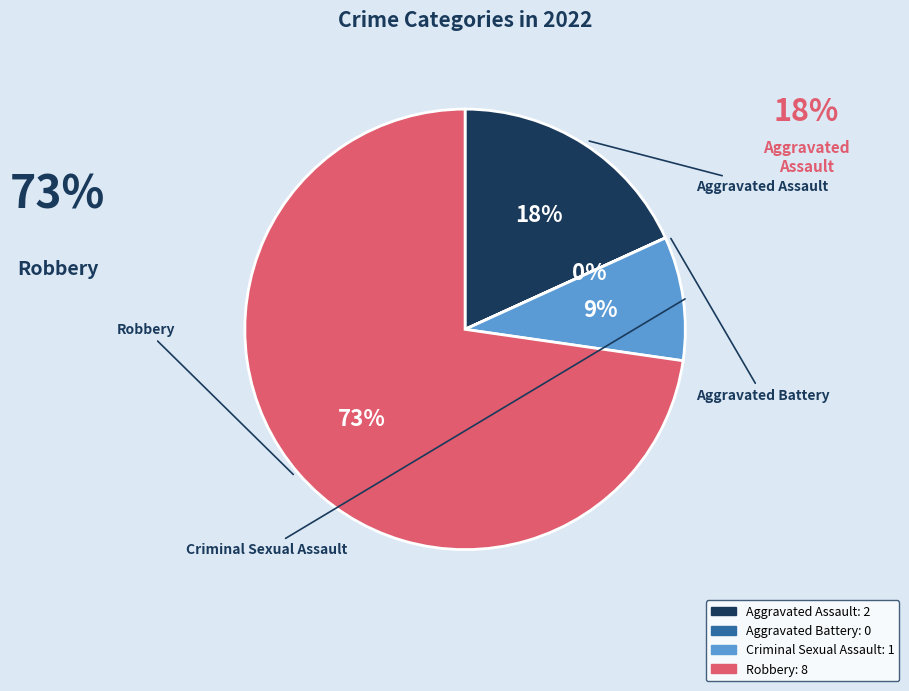

True or false: Criminal Sexual Assault accounts for 9% of the total.

True